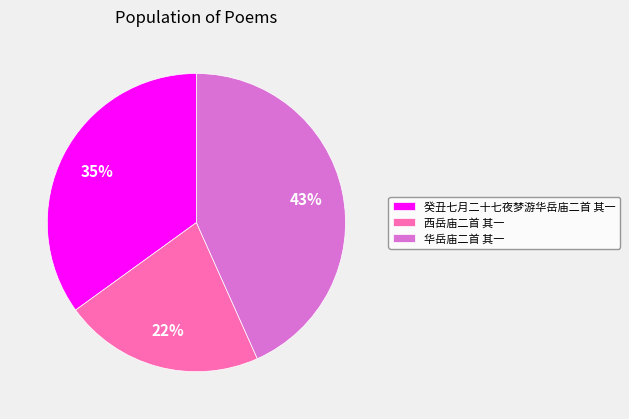

Which slice is the largest?

华岳庙二首 其一